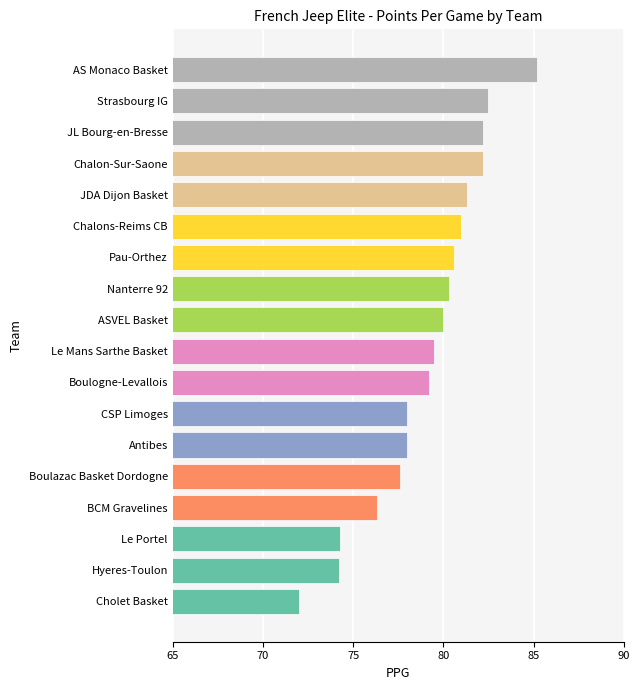

True or false: the data shows 78.0 at CSP Limoges.

True